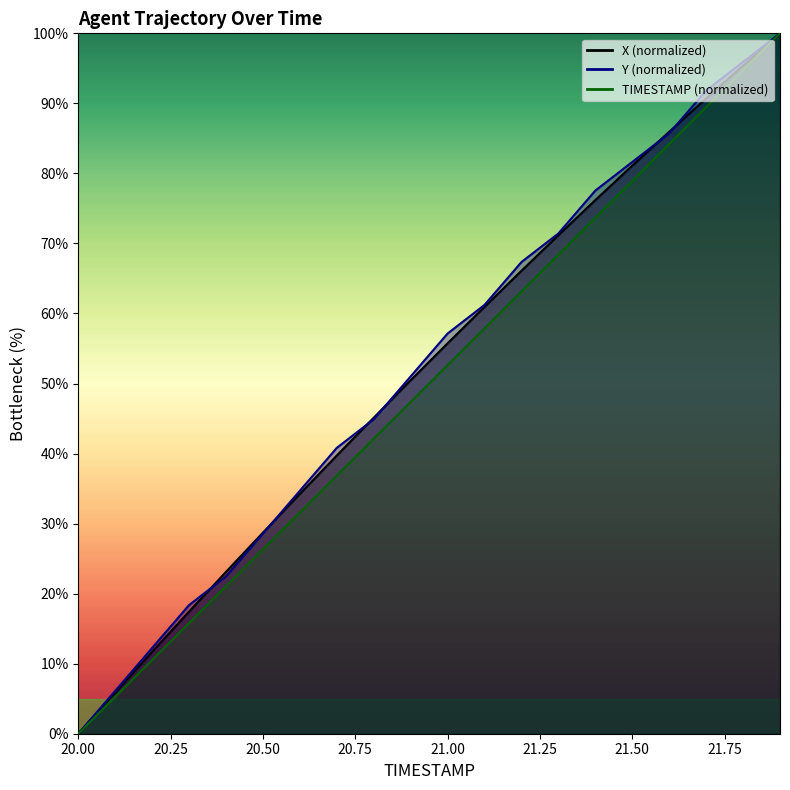

What is the total value across all series at 21.6?

255.9